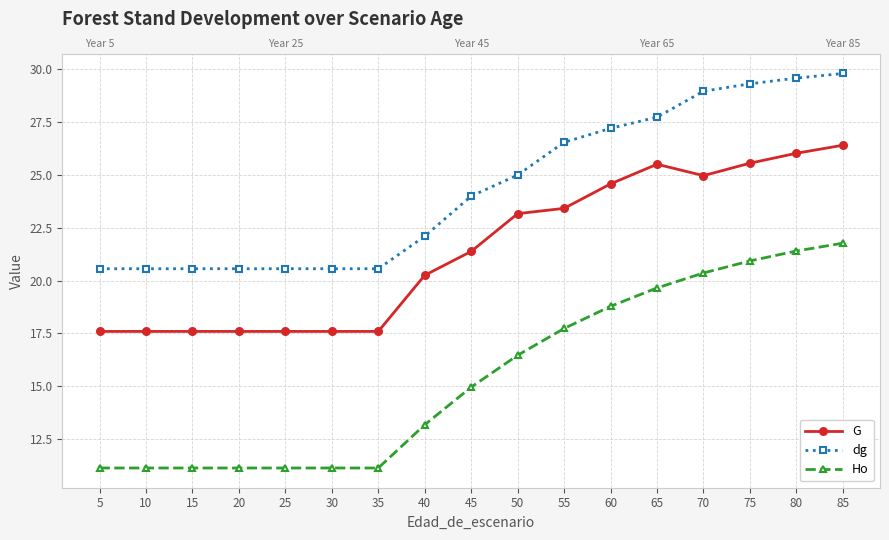

True or false: dg and Ho intersect in this chart.

False